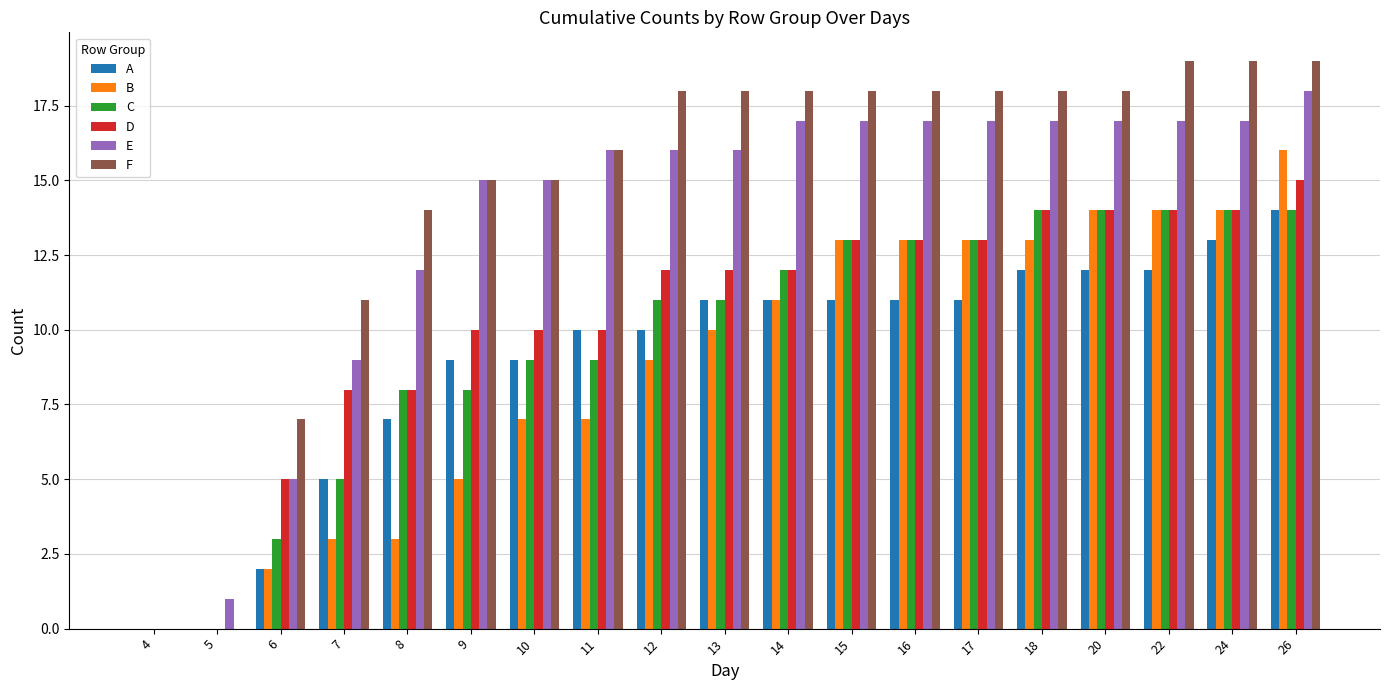

What is the approximate value of D at 14, to the nearest 10?

10